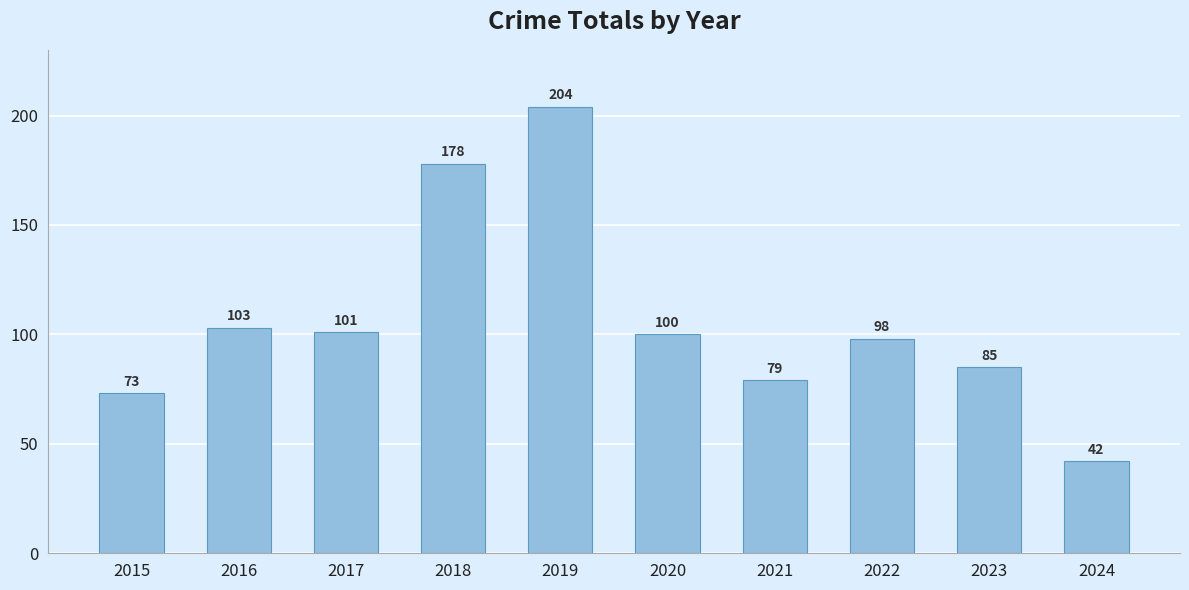

Between 2016 and 2023, which is larger?

2016